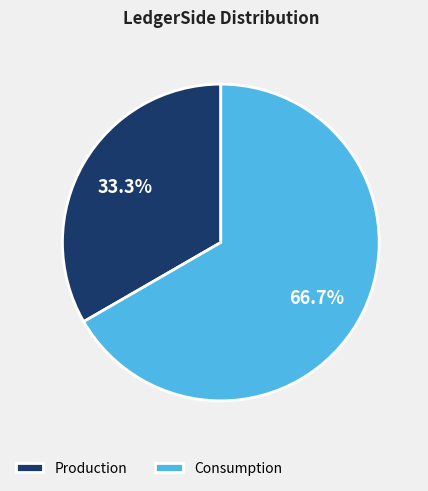

Is it true that Production is 22% of the pie?

False